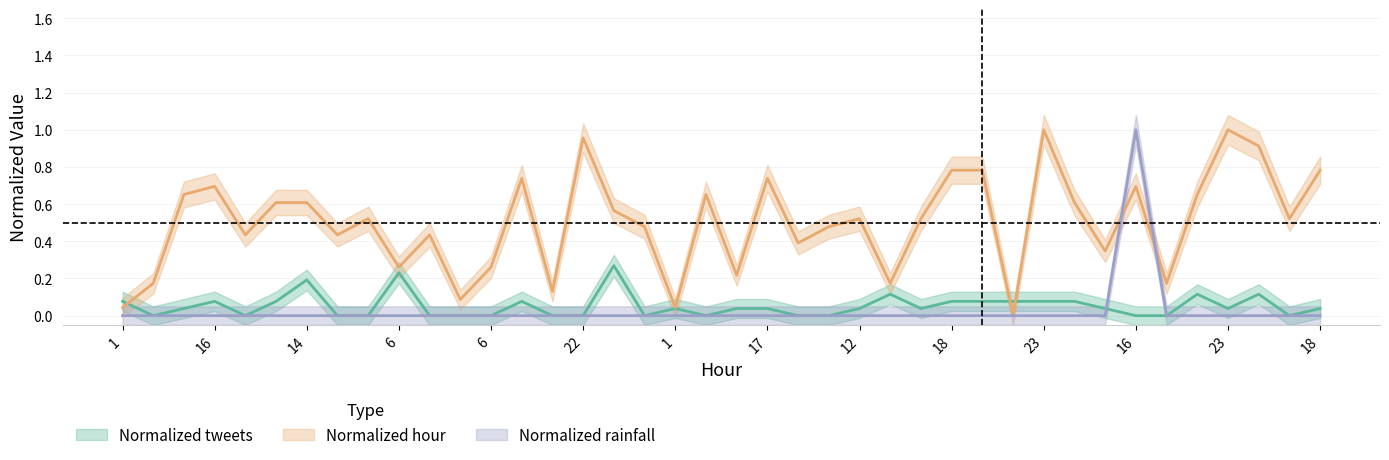

After their last crossing, which series has the higher values: Normalized rainfall or Normalized hour?

Normalized hour